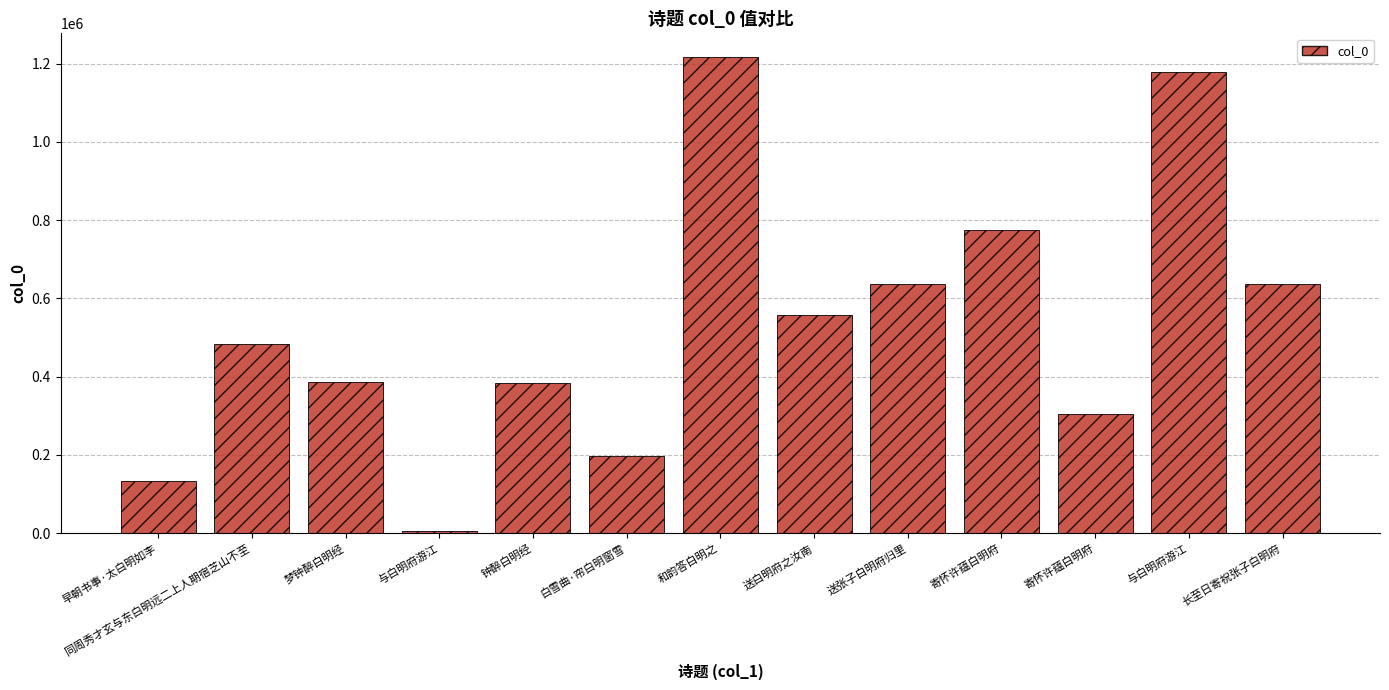

What is the difference between the maximum and minimum values?

1211809